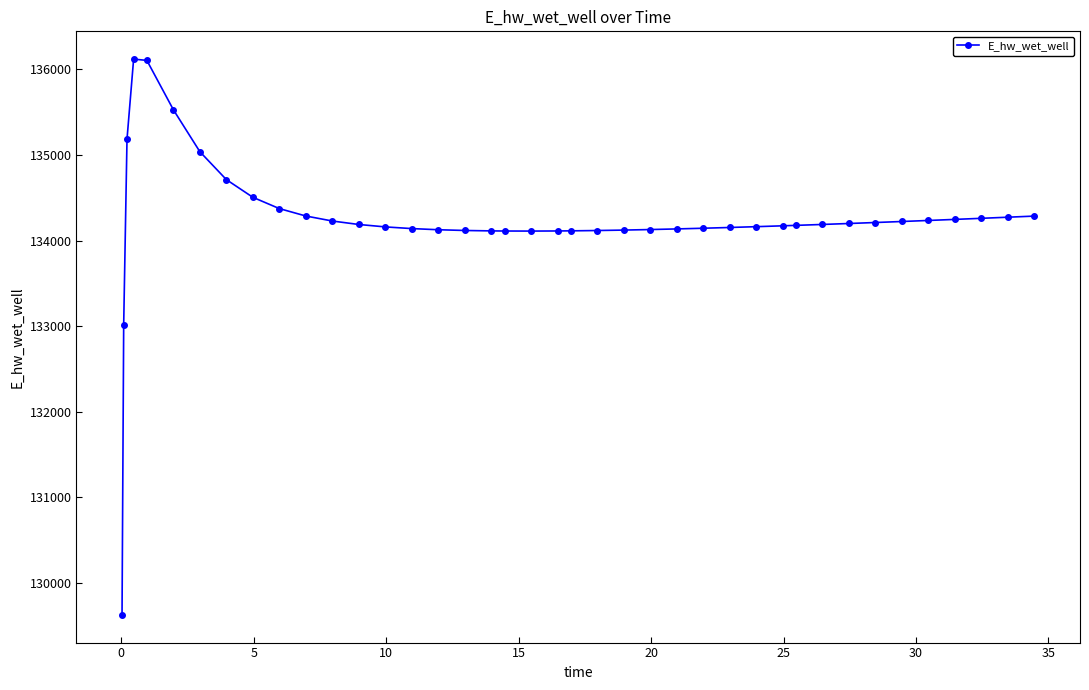

What is the value of the 14th point from the left?

134160.0